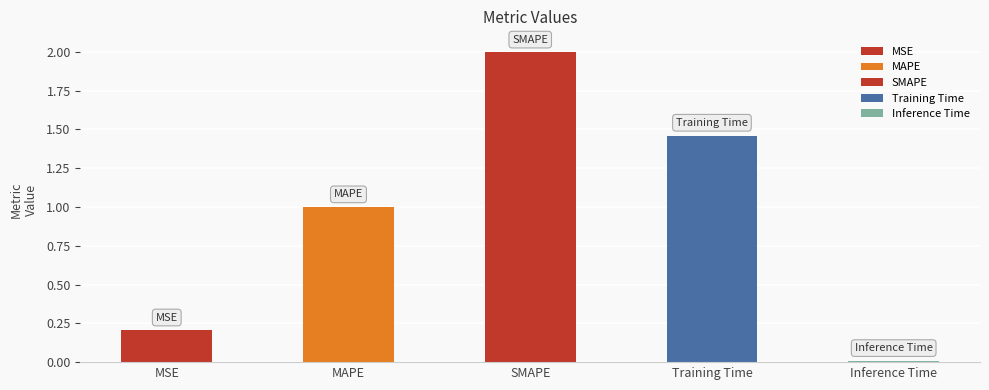

What is the label of the 4th bar from the left?

Training Time